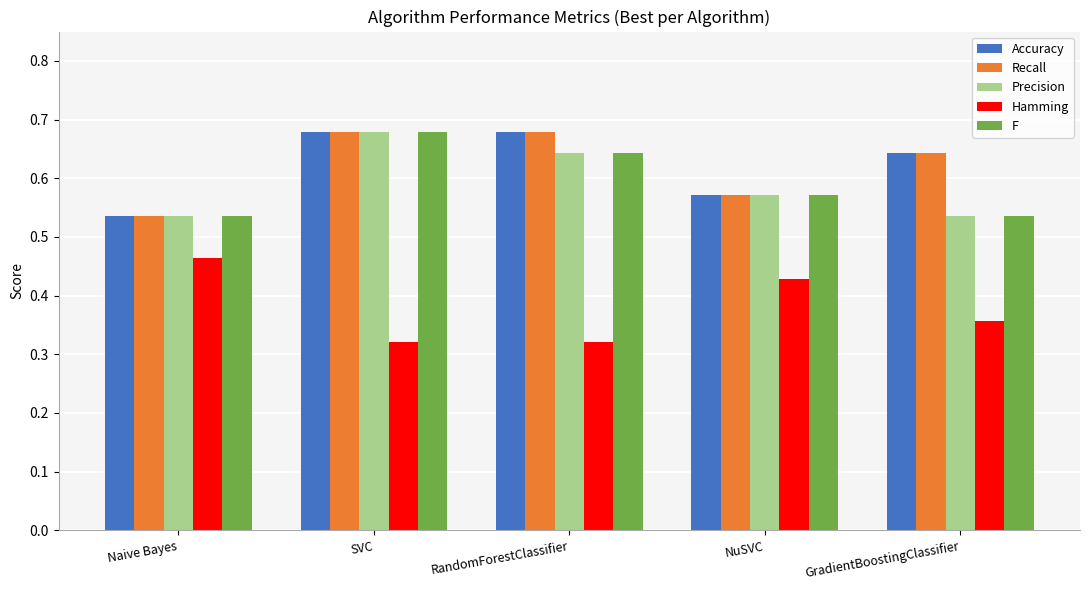

What is the sum of all Precision values?

3.0